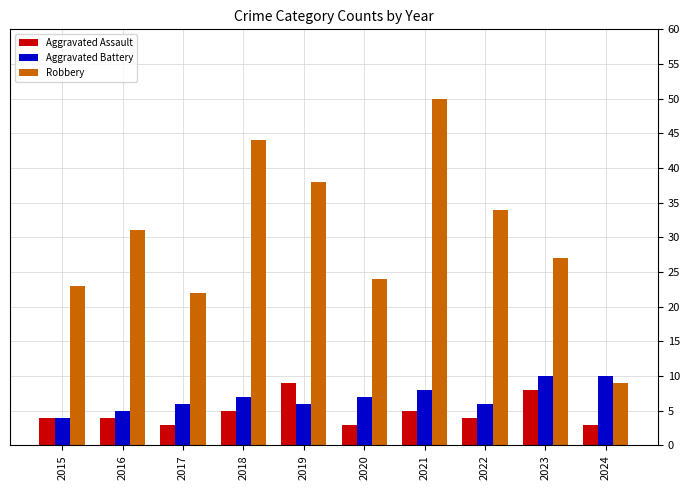

Reading left to right, what are all the values shown in this chart?

Aggravated Assault: 4	4	3	5	9	3	5	4	8	3
Aggravated Battery: 4	5	6	7	6	7	8	6	10	10
Robbery: 23	31	22	44	38	24	50	34	27	9